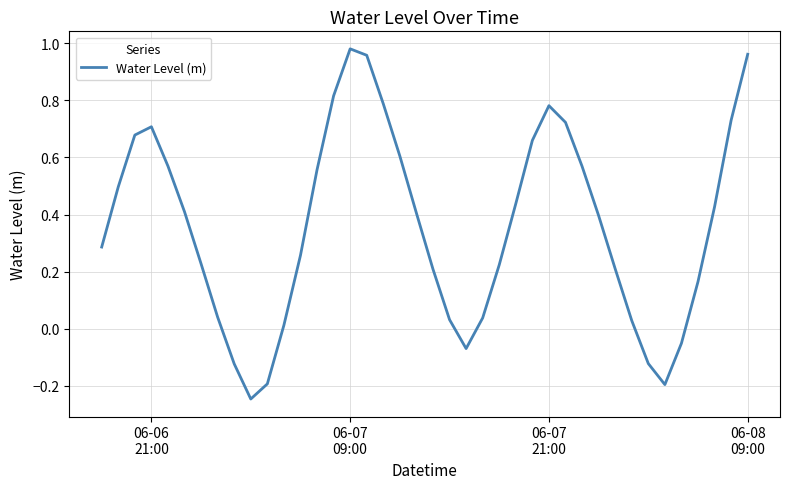

What is the difference between the maximum and minimum values?

1.2